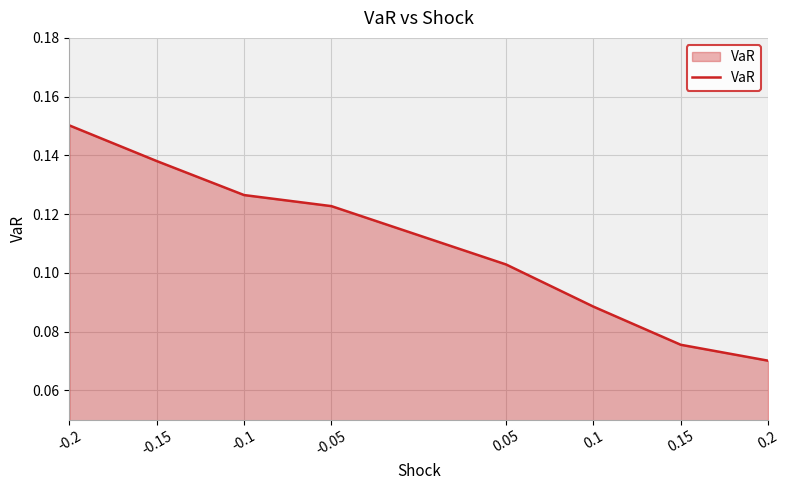

What is the sum of all values?

0.9